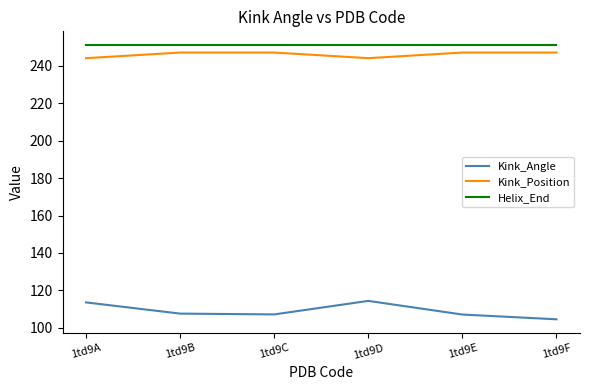

At how many categories does at least one series exceed 167?

6